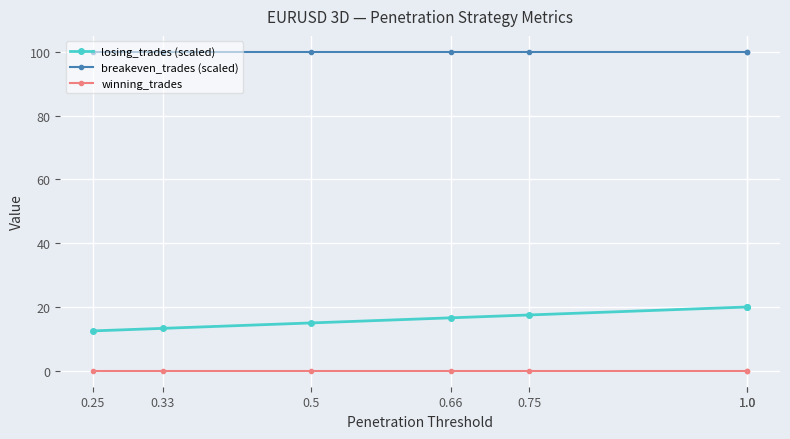

True or false: winning_trades has a value of 0.0 at 1.0.

True